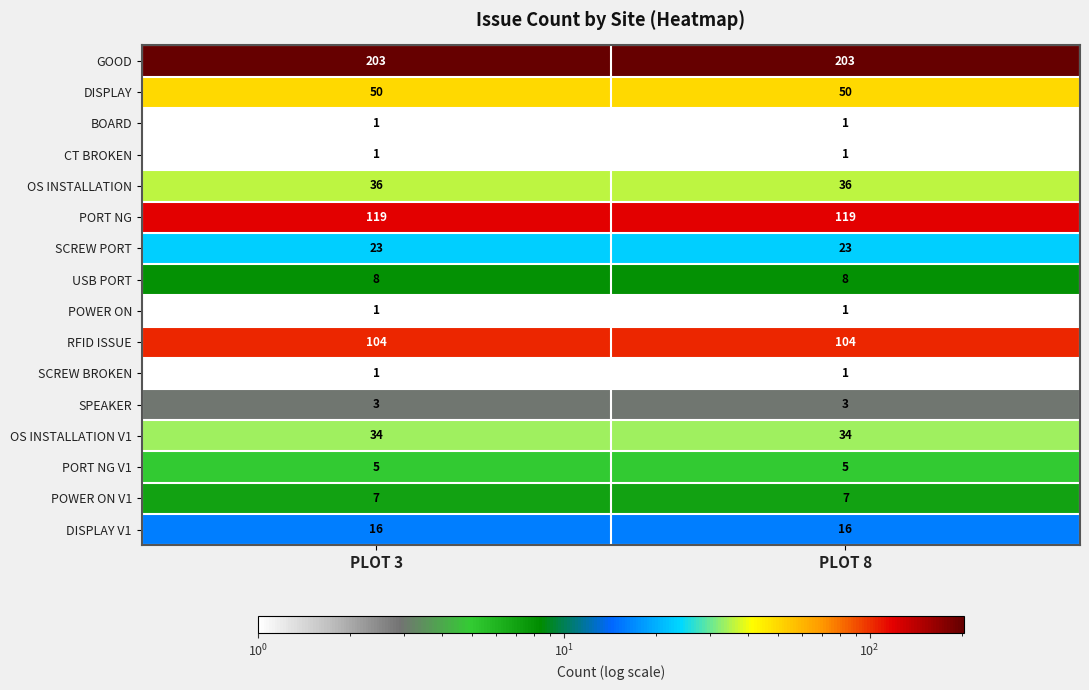

How many categories are shown in the chart?

2